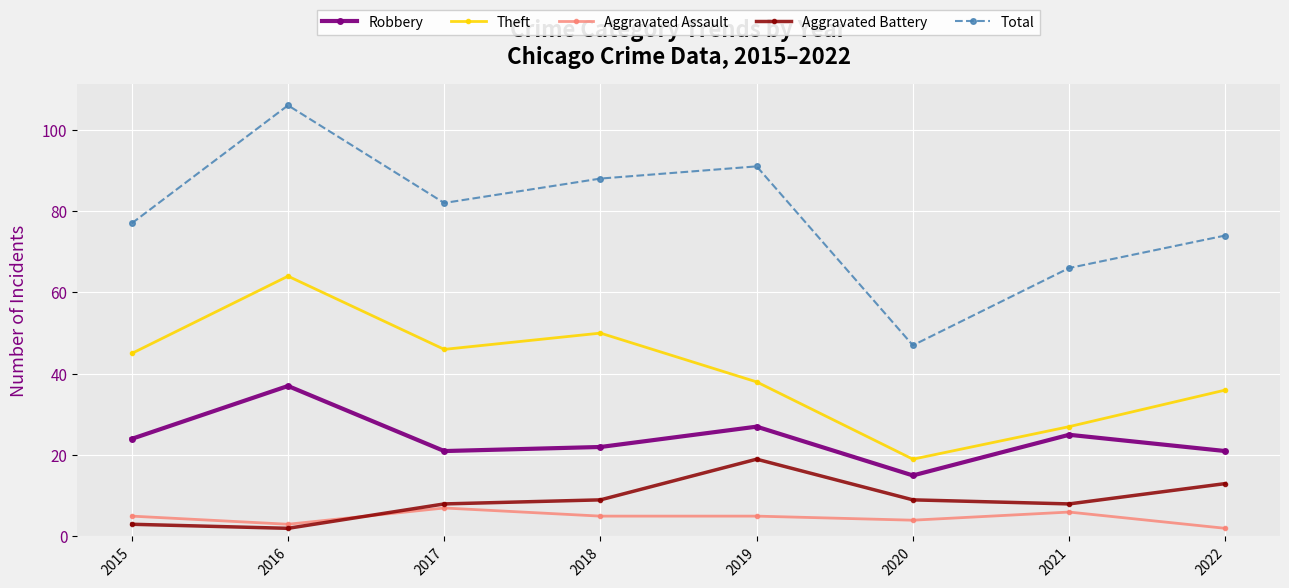

True or false: Total and Aggravated Battery intersect in this chart.

False